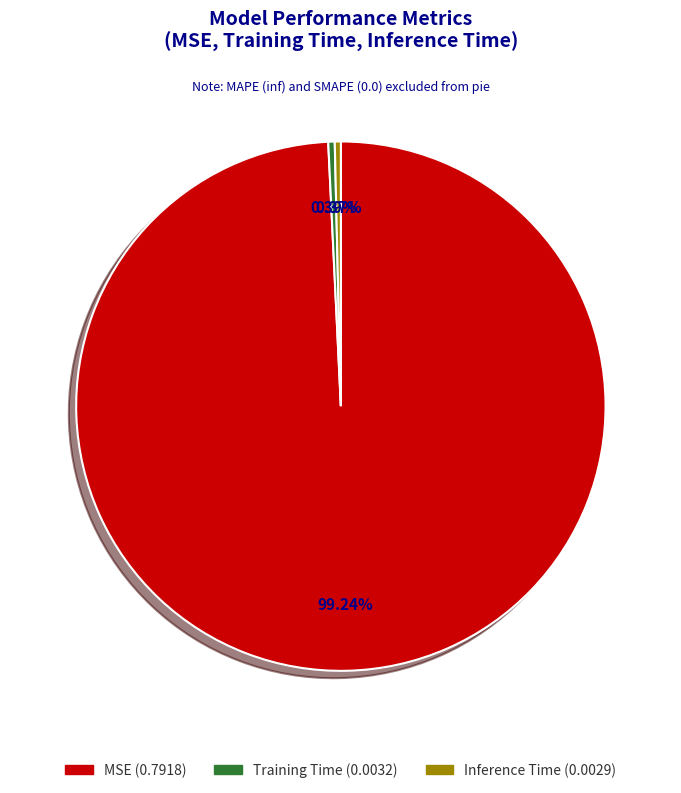

To the nearest percent, what is the difference between the largest and smallest slice percentages?

99%